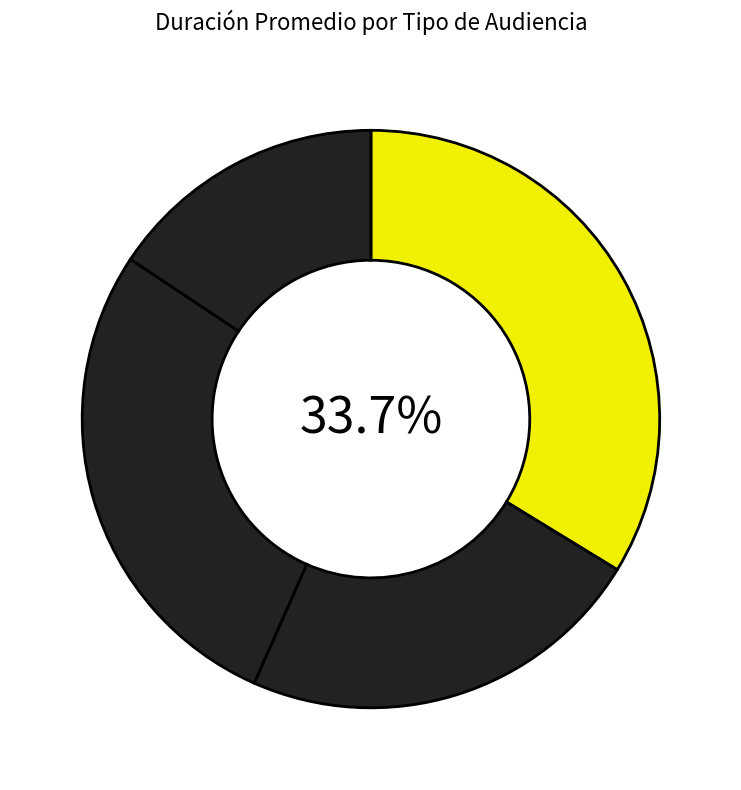

Count the number of slices in the pie.

4